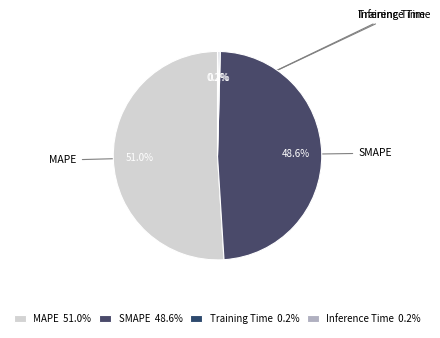

Is there a majority slice in this chart?

Yes